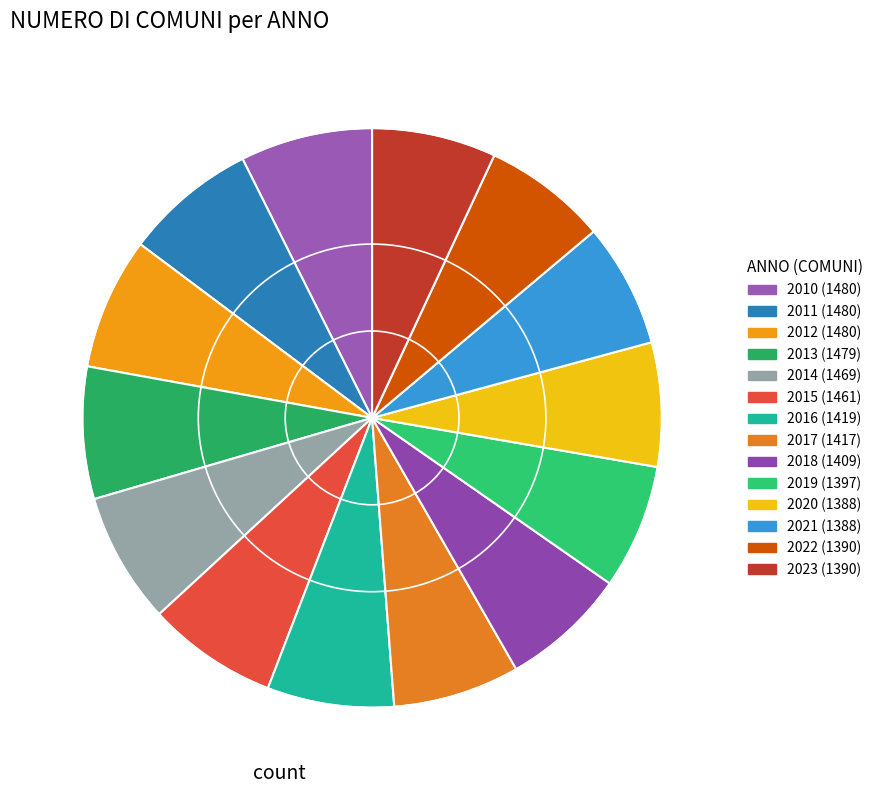

Count the number of slices in the pie.

14